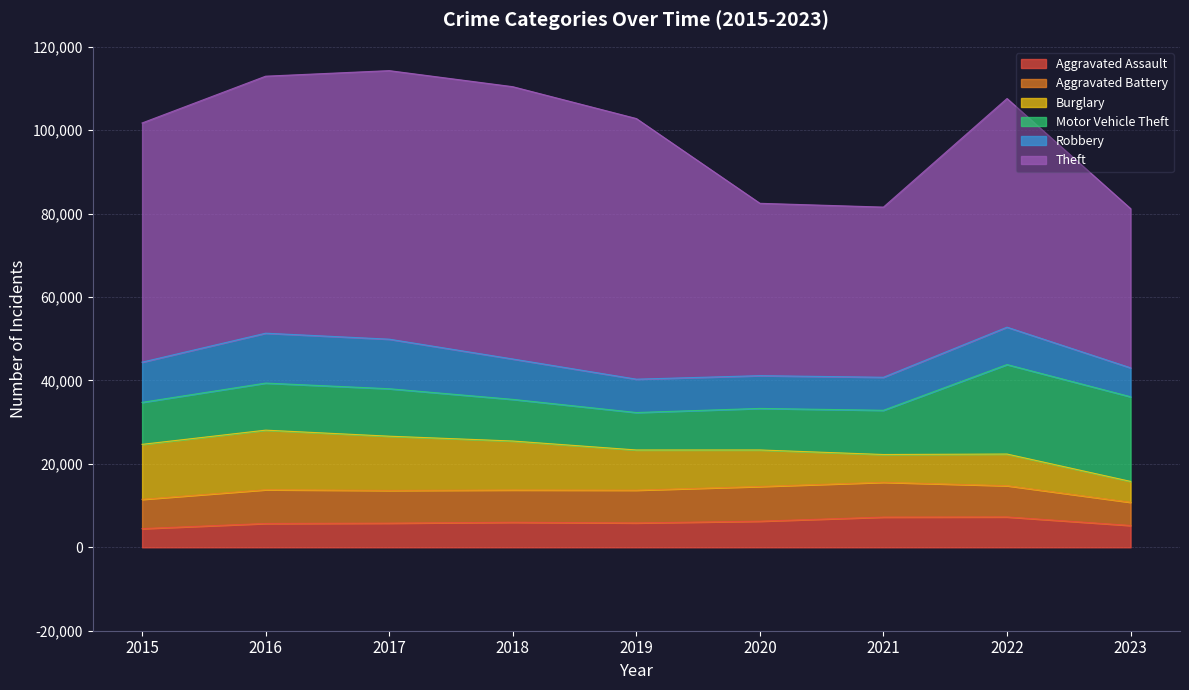

At which category is the sum across all series the highest?

2017